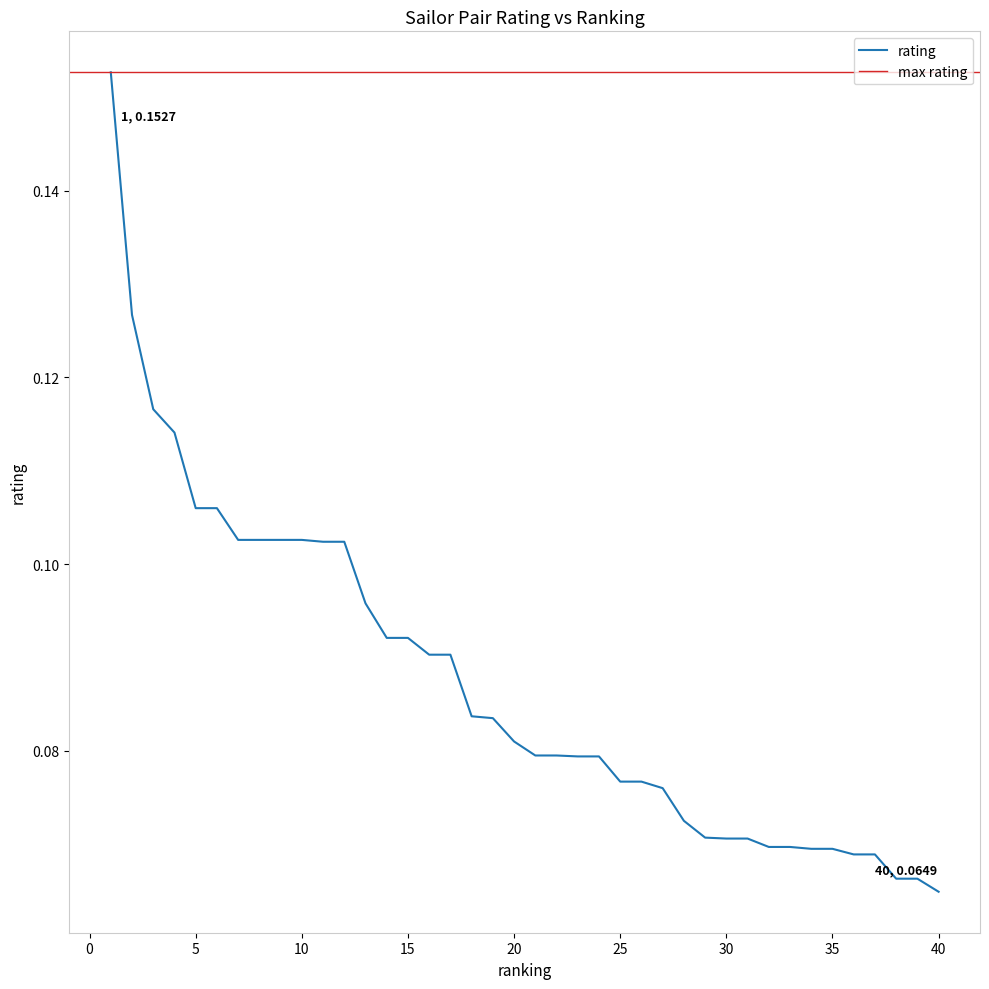

What is the difference between the second highest and minimum values?

0.1